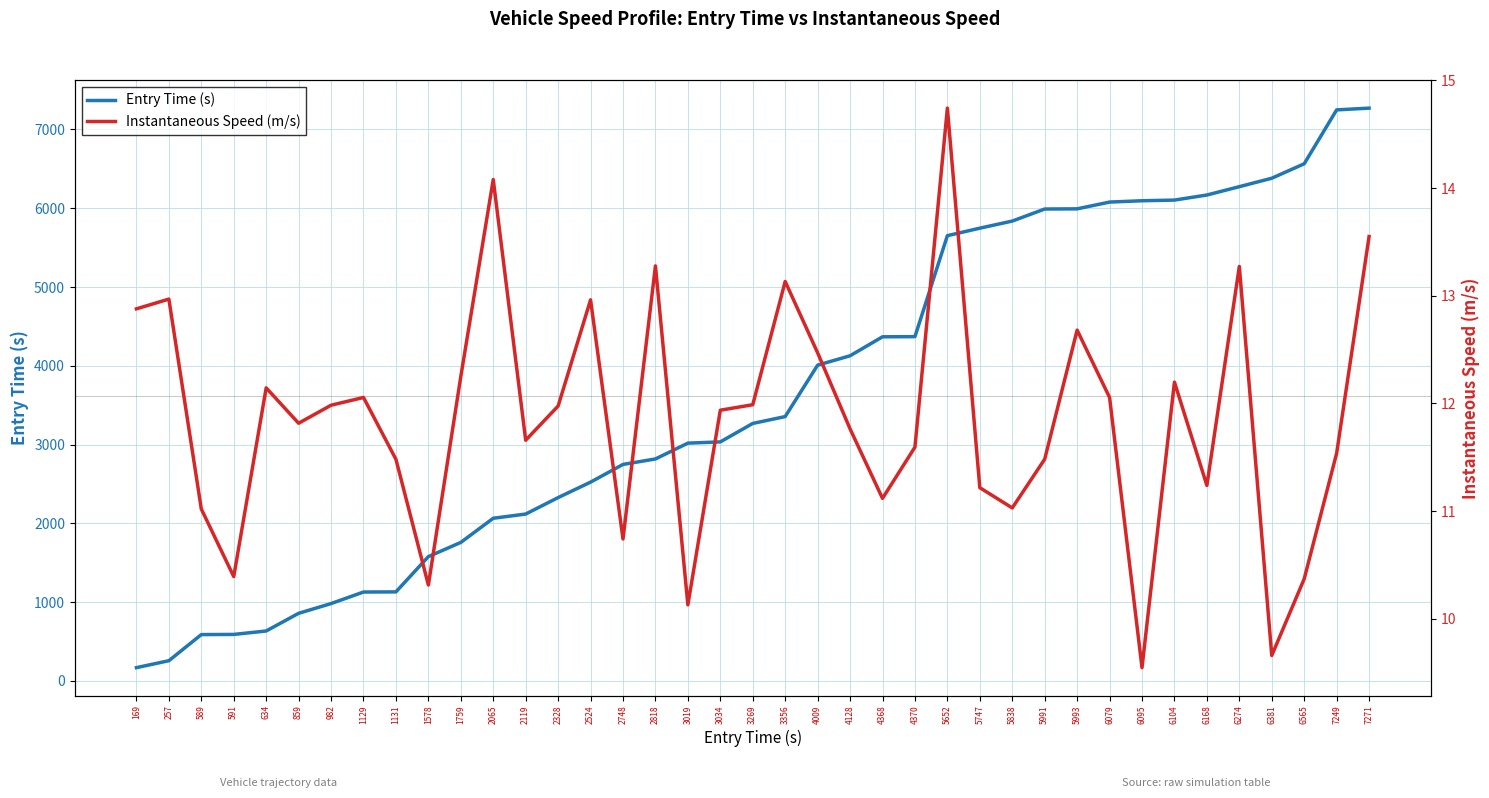

Is this an area chart (filled region under the line)?

No